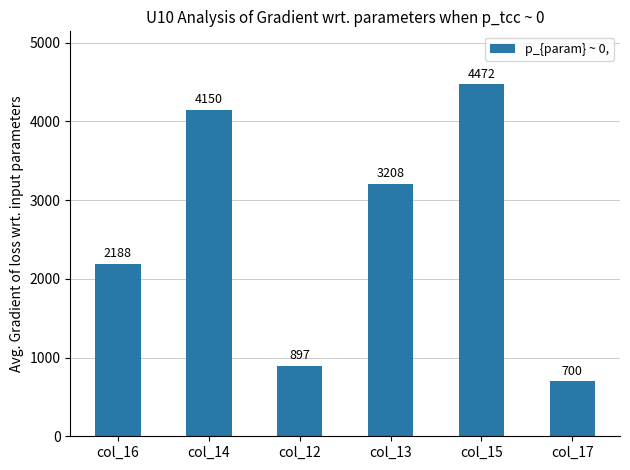

What is the label of the 4th bar from the left?

col_13